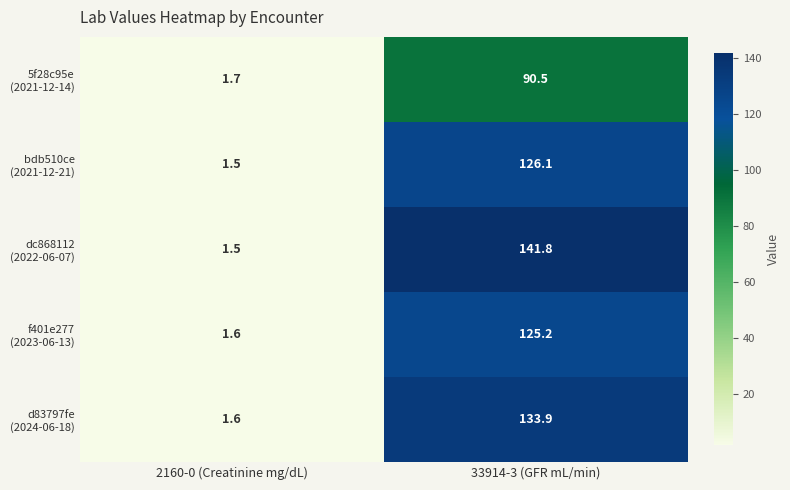

What is the spread (max minus min) of values at 33914-3 (GFR mL/min)?

51.3